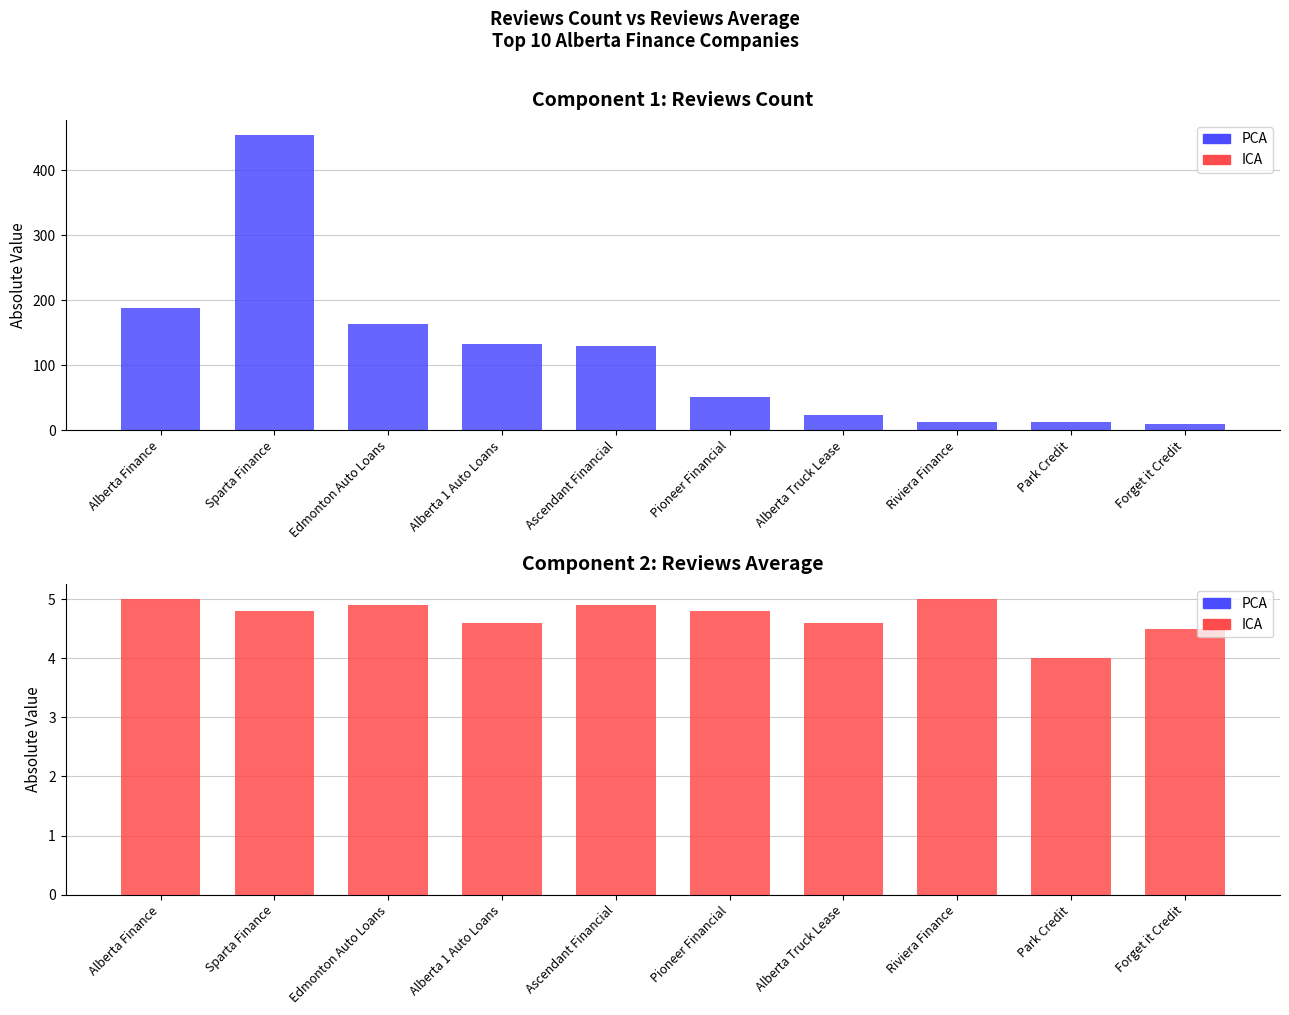

Is it true that reviews_average equals 1.0 at Park Credit?

False